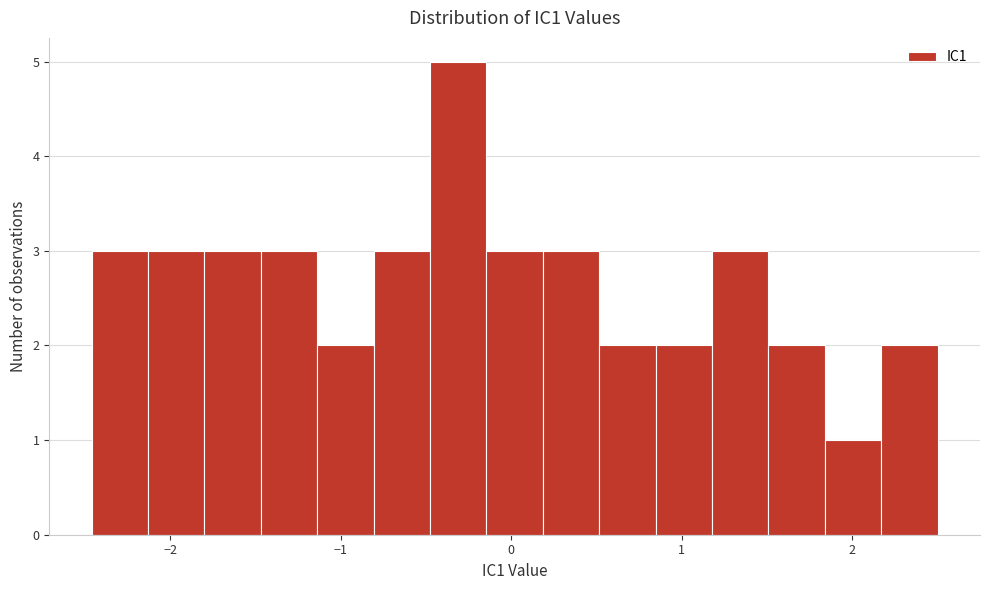

Around what value on the x-axis is the tallest bar? Give the approximate position of its centre, as read against the axis.

-0.3